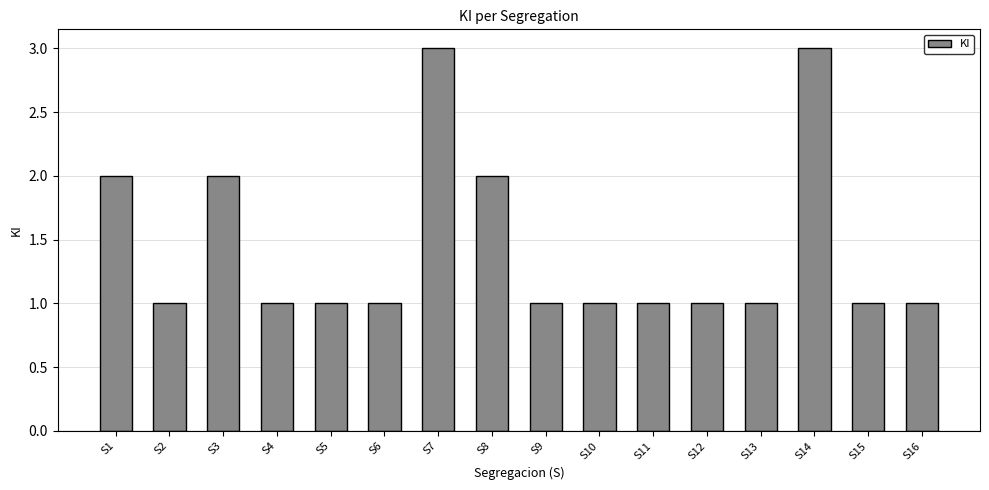

Between S9 and S7, which is larger?

S7